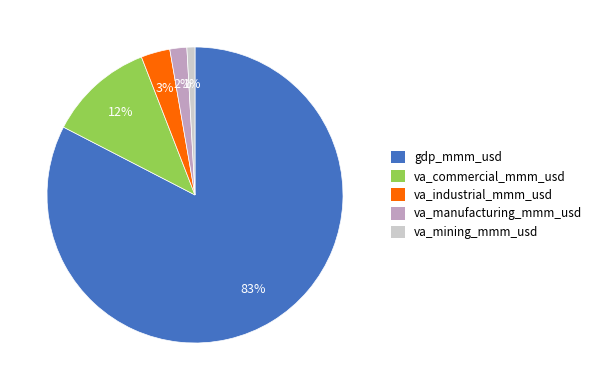

Which slice is the largest?

gdp_mmm_usd